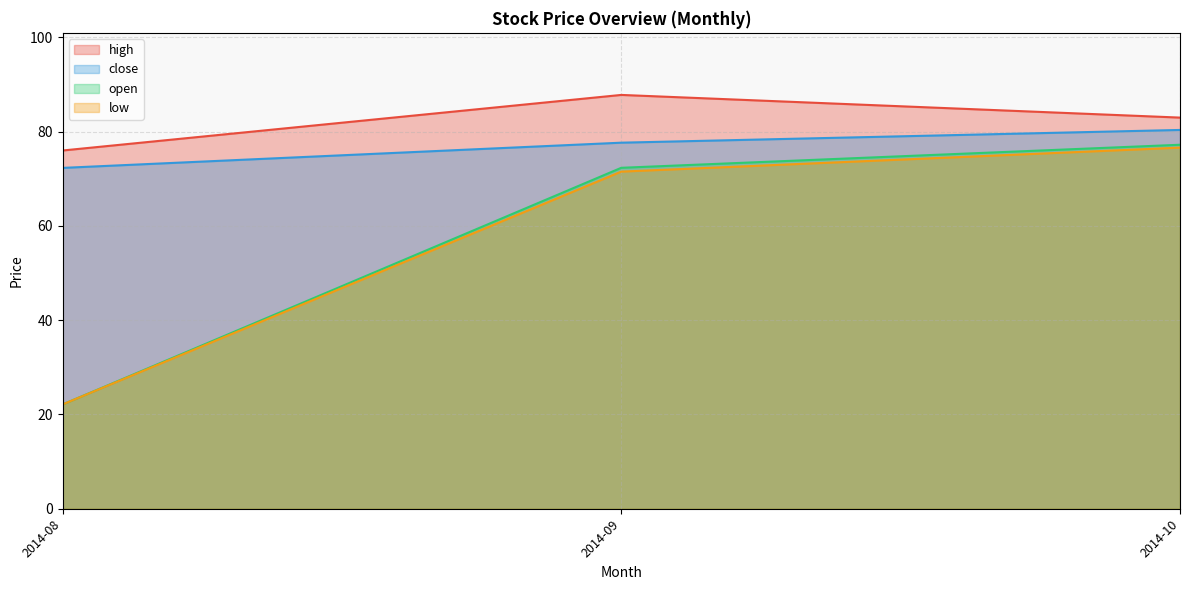

What is the difference between the highest and lowest values at 2014-09?

16.3